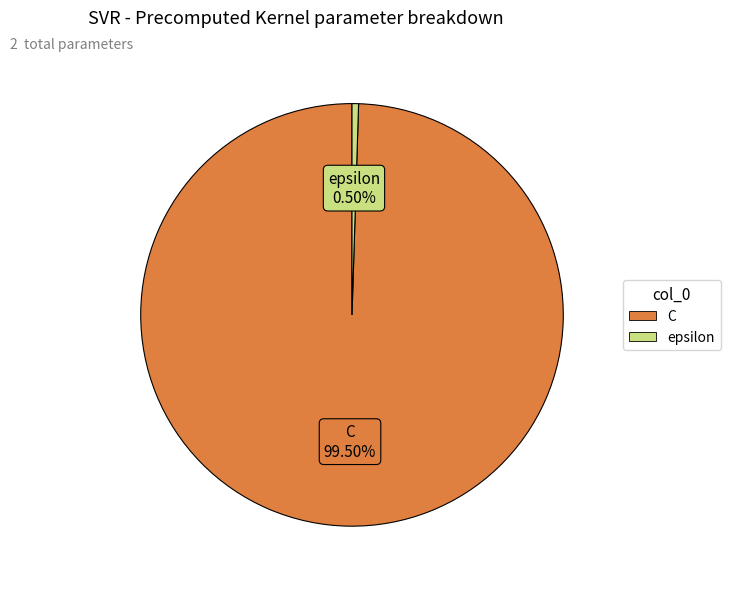

Which category has the biggest portion of the pie?

C